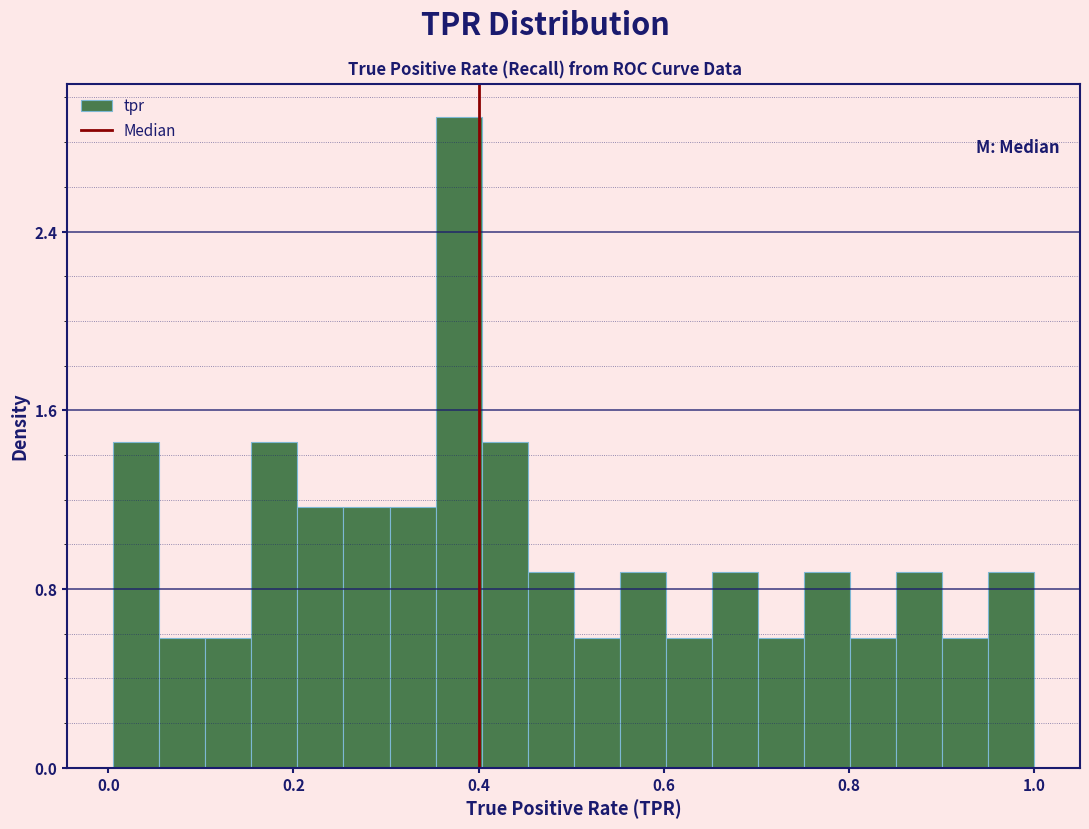

Read against the x-axis, roughly where is the centre of the tallest bar?

0.38